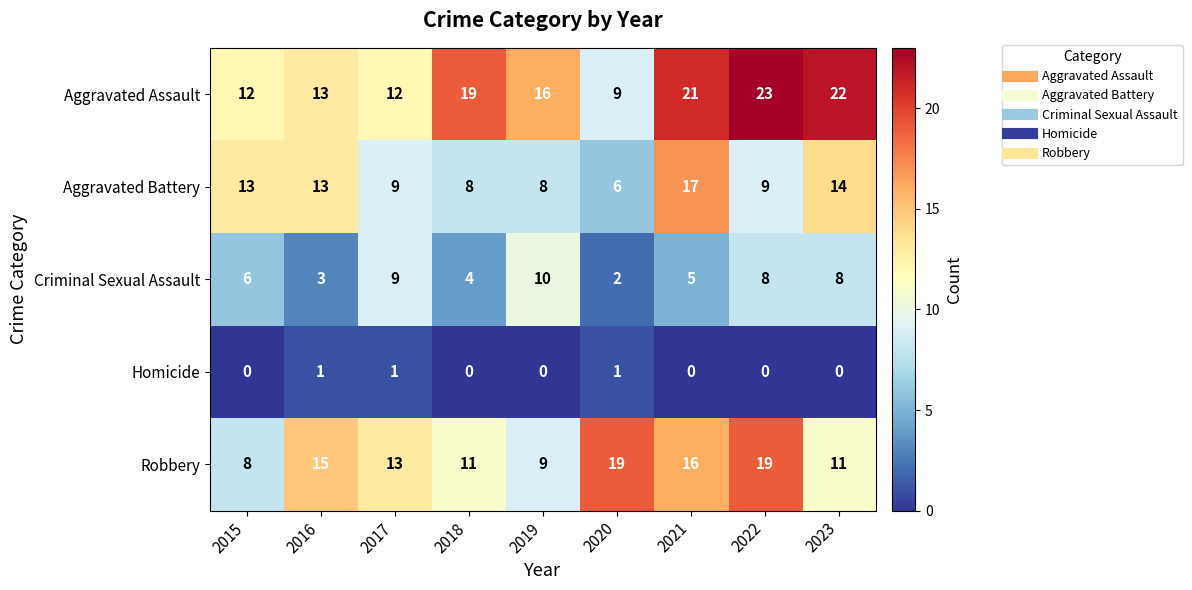

List the series in order of their overall mean, lowest first.

Homicide, Criminal Sexual Assault, Aggravated Battery, Robbery, Aggravated Assault